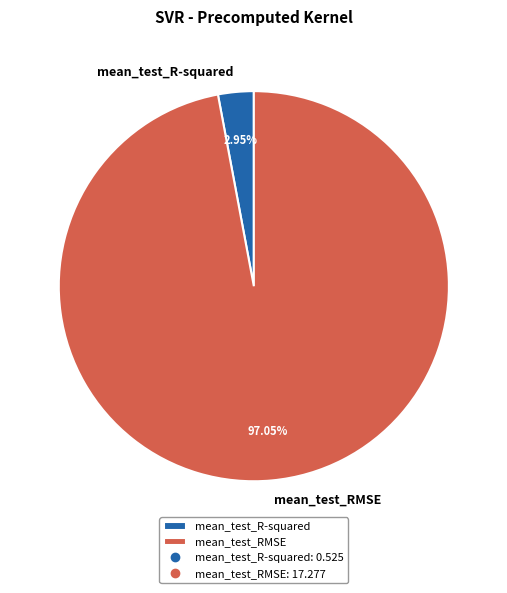

To the nearest percent, what percentage of the pie is mean_test_RMSE?

97%